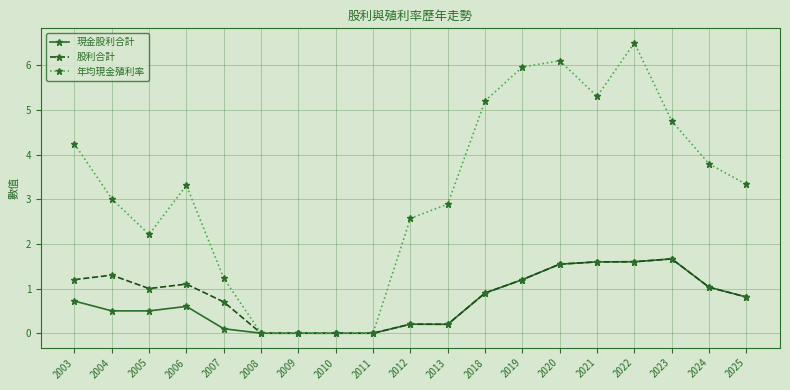

The value of 現金股利合計 at 2012 is 0.2. True or false?

True